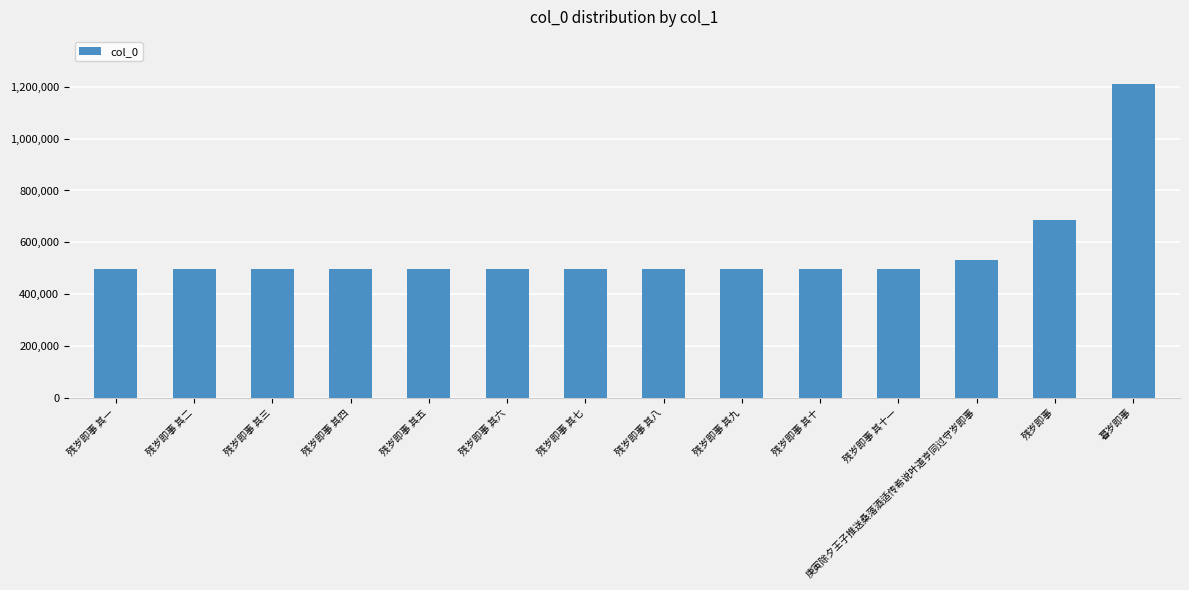

What position from the left is 残岁即事 其十一?

11